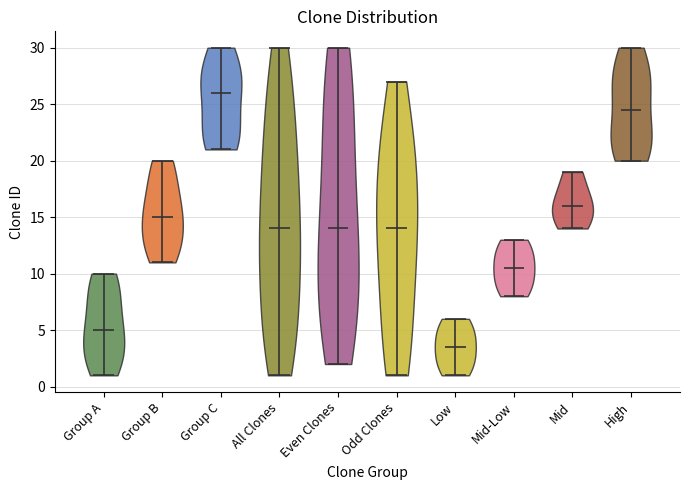

Which violin has the lowest median line?

Low